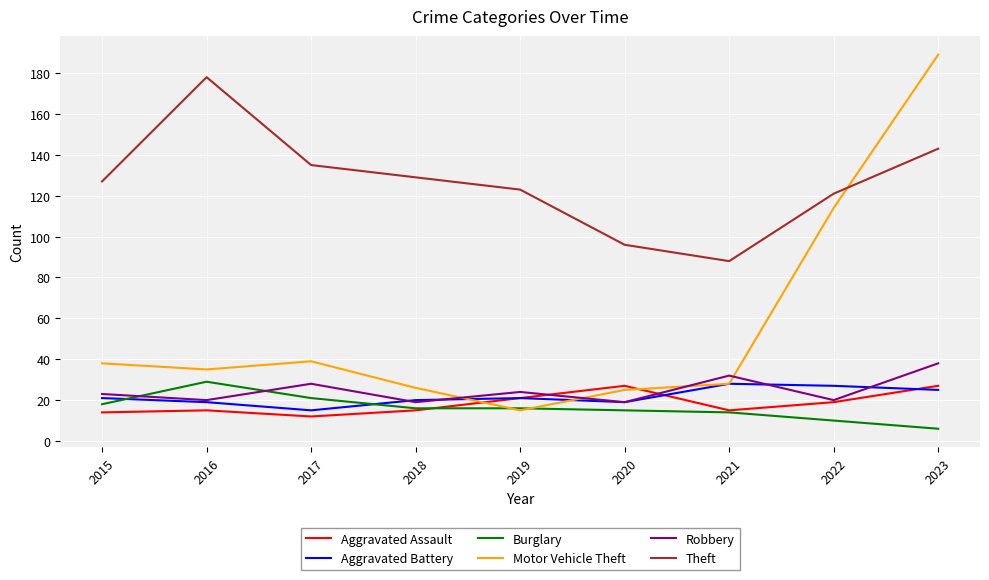

At which label is Theft closest to 133?

2017